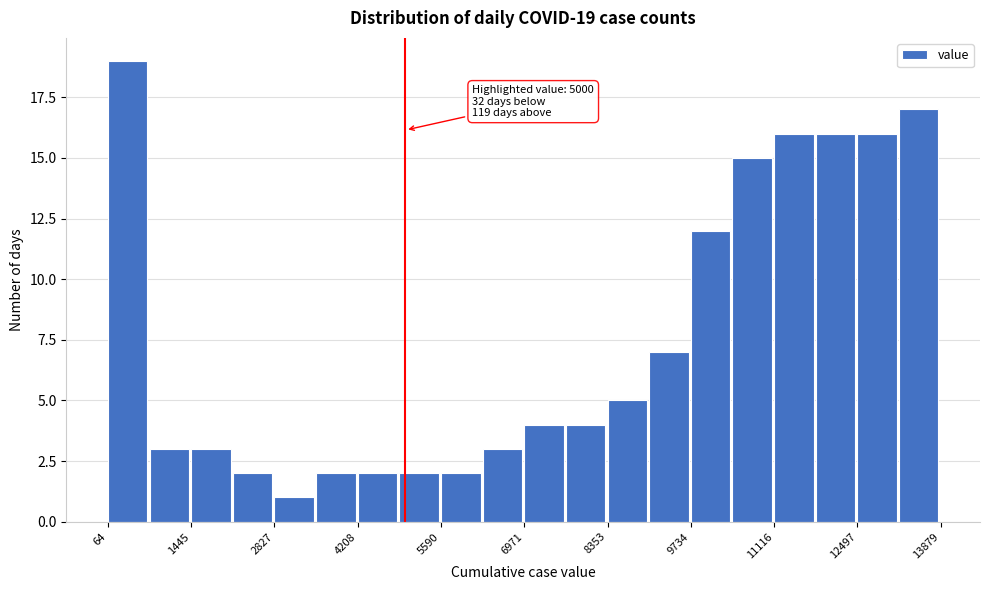

Read against the x-axis, roughly where is the centre of the tallest bar?

400